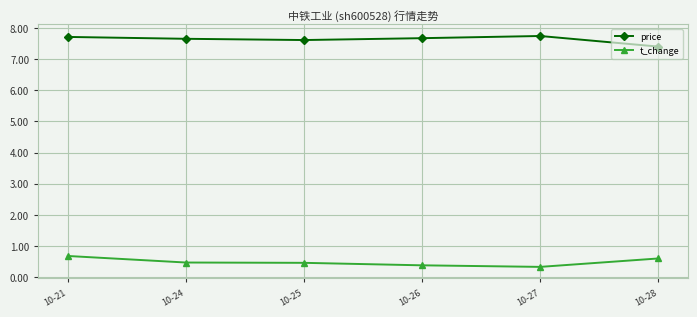

What are all the series names shown in the legend?

price, t_change